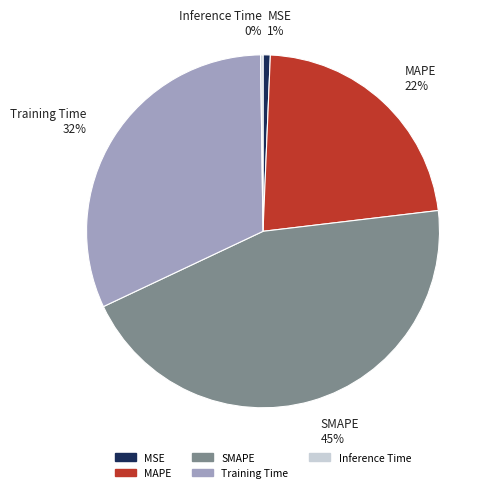

Is there any slice that represents more than half of the pie?

No